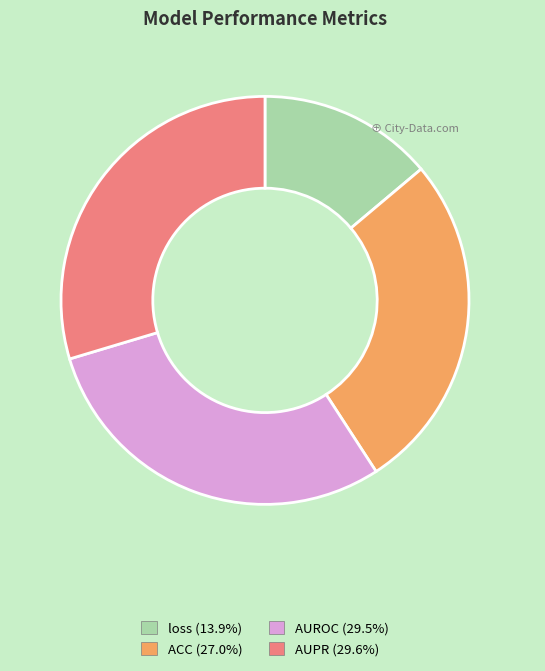

Does any single category account for the majority?

No